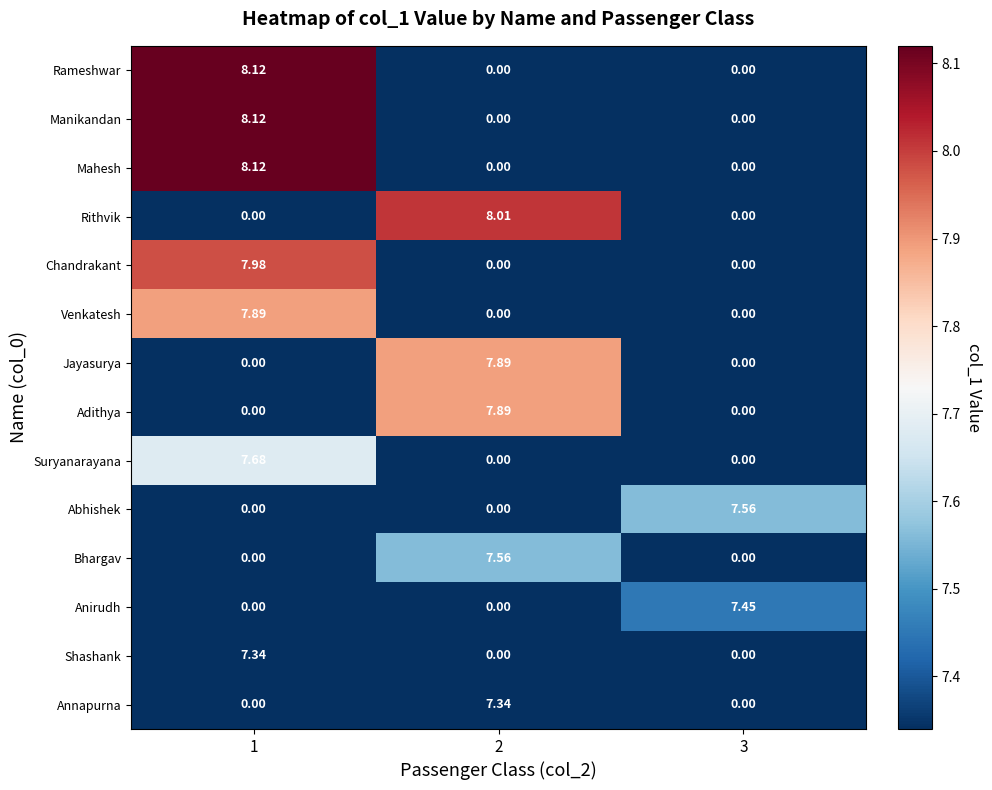

Which series changed the most between 2 and 3?

Rithvik